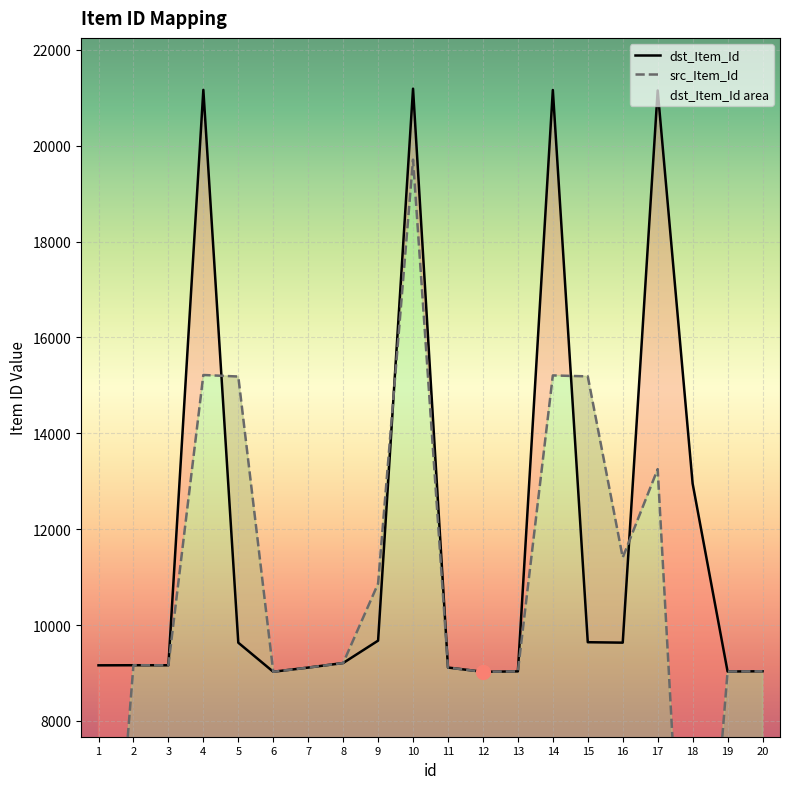

Which category has the highest value in the dst_Item_Id series?

10